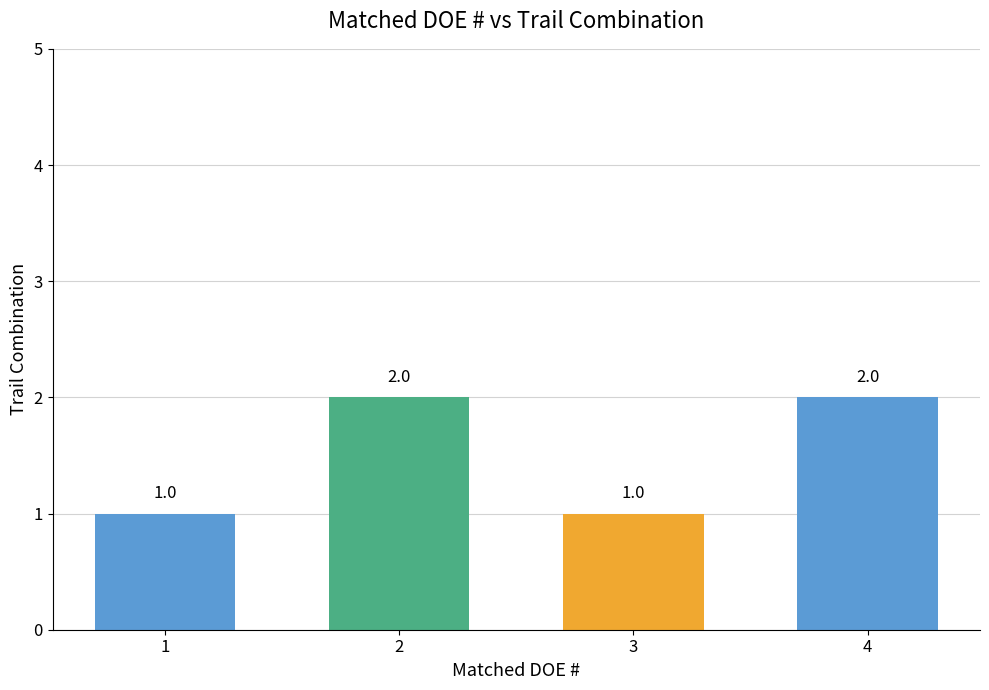

How many bars are there in total?

4